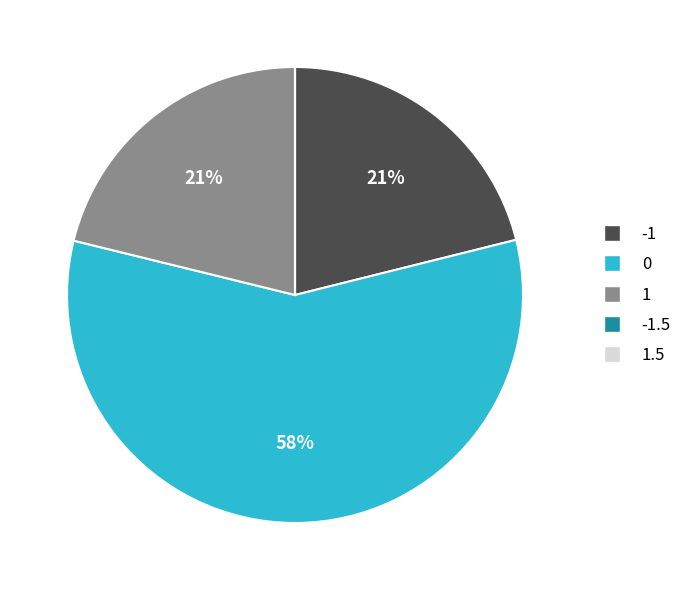

To the nearest percent, what portion does 0 represent?

58%